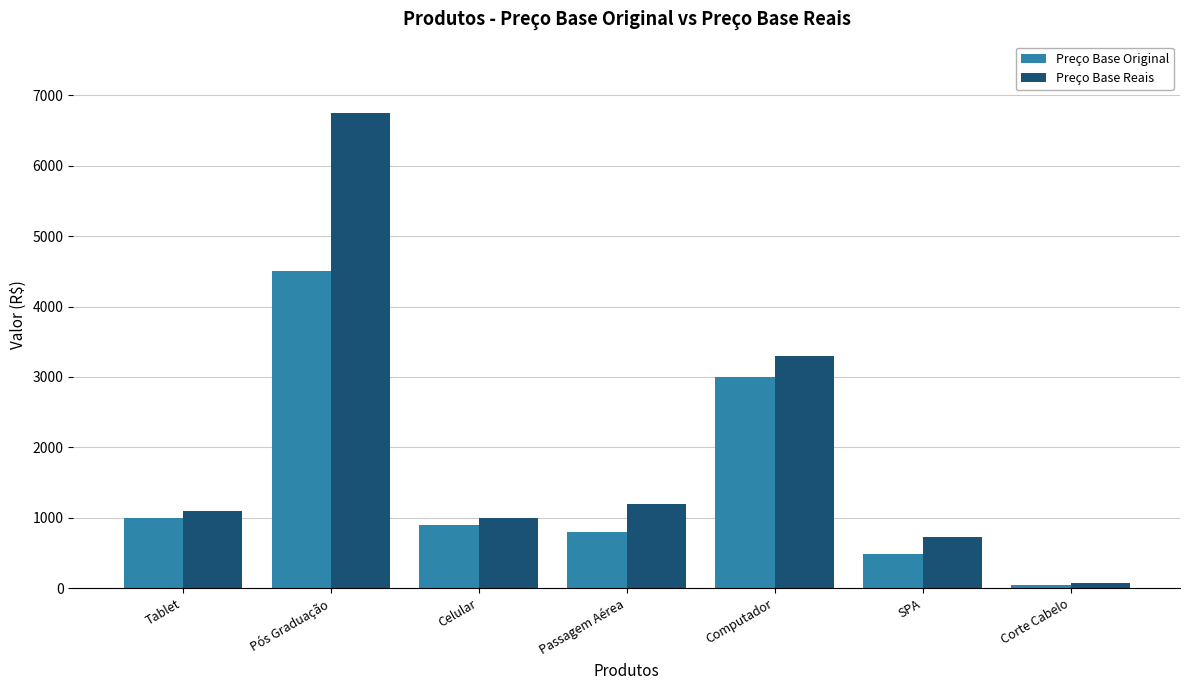

Reading left to right, extract all data points from this chart.

Preço Base Original: 1000.0	4500.0	900.0	799.0	3000.0	480.5	50.0
Preço Base Reais: 1100.0	6750.0	990.0	1198.5	3300.0	720.7	75.0